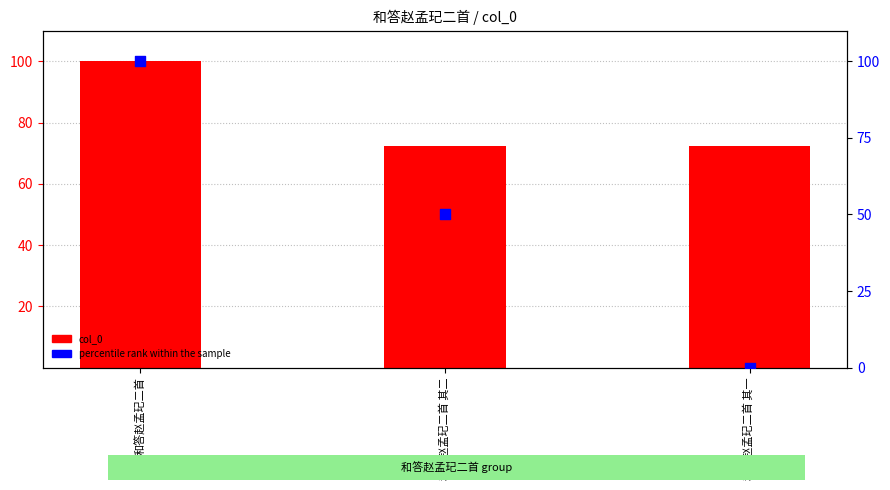

Which series reaches the minimum Y coordinate?

percentile rank within the sample